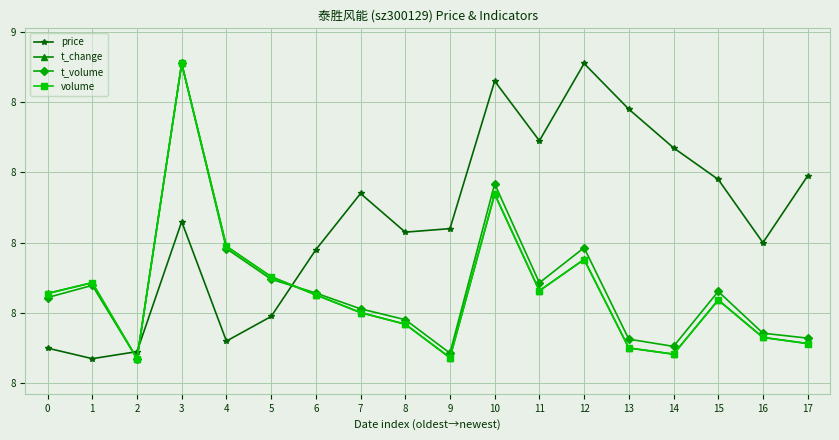

How many intersections are there between volume and price?

3